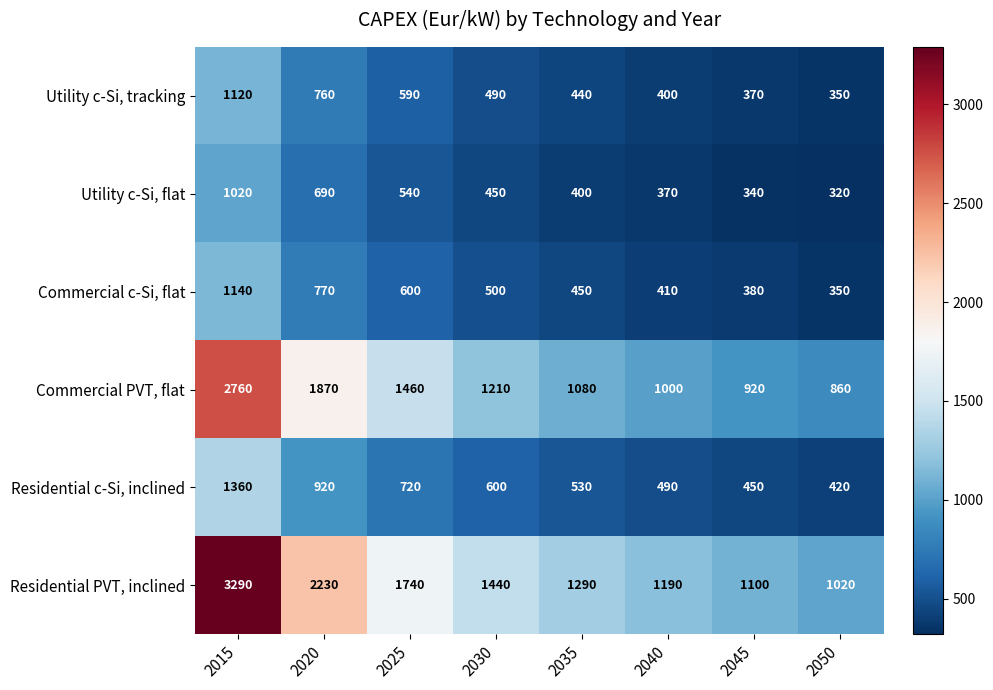

What value does the Commercial c-Si, flat series have at 2020, to the nearest 100?

800